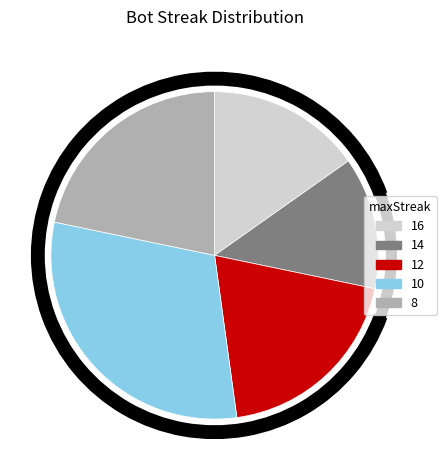

Does 8 represent more than half of the total?

No